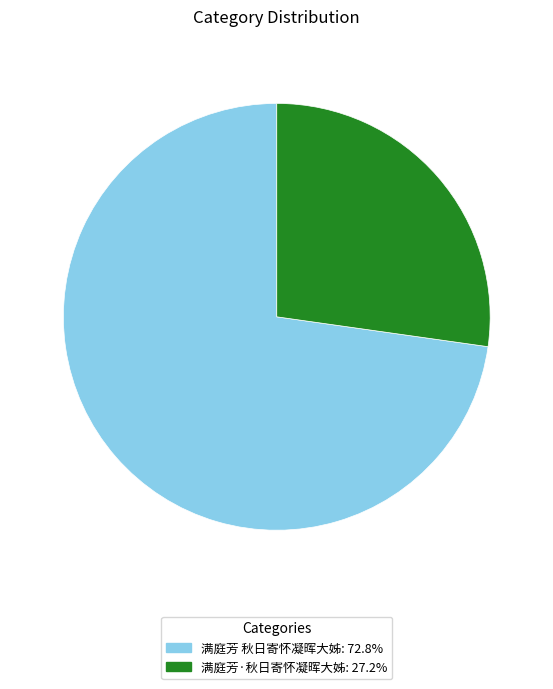

Which category has the smallest portion of the pie?

满庭芳·秋日寄怀凝晖大姊